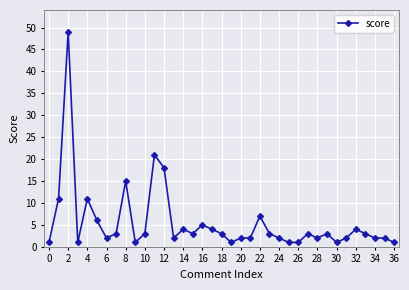

How many distinct data groups are displayed?

1